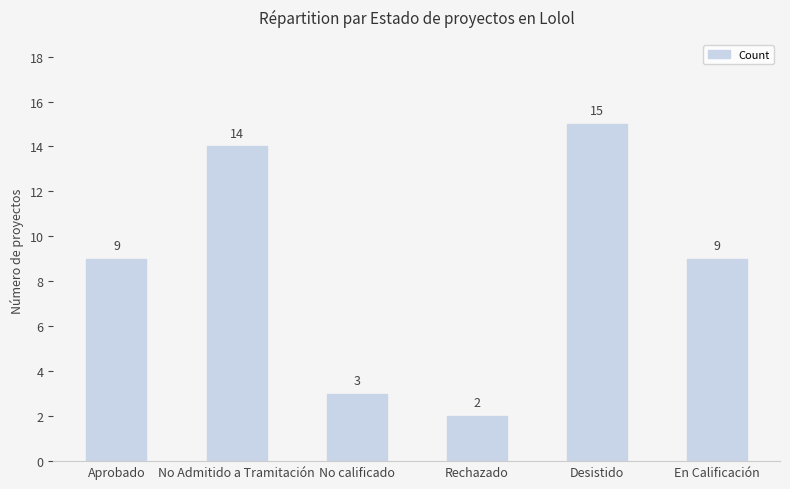

Which label corresponds to the smallest value in the chart?

Rechazado